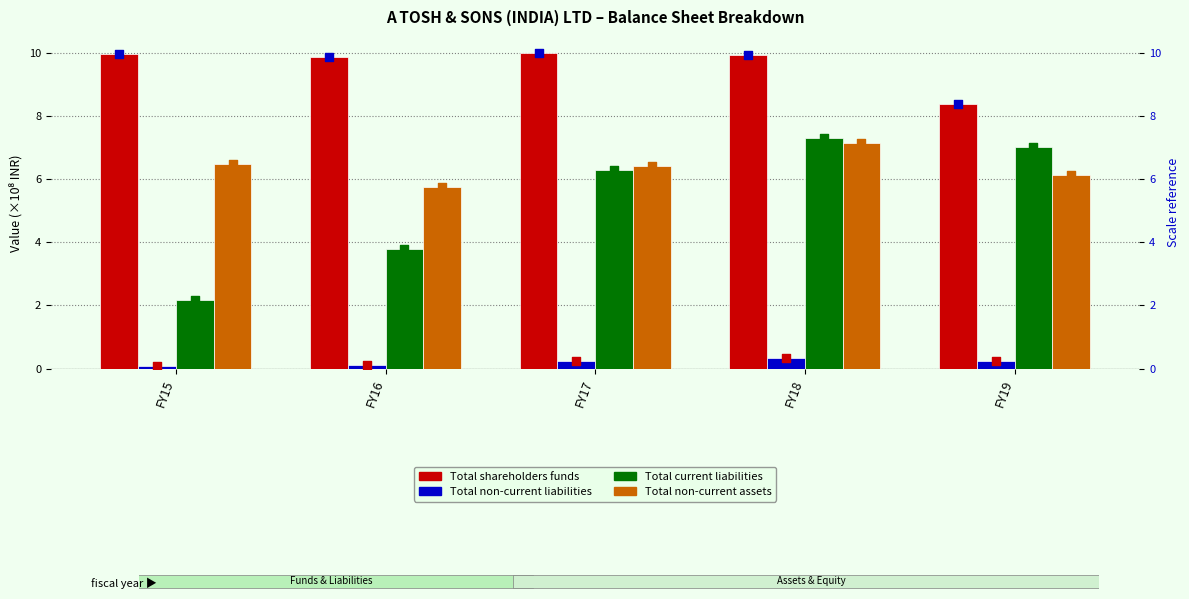

At which category is the sum across all series the highest?

FY18